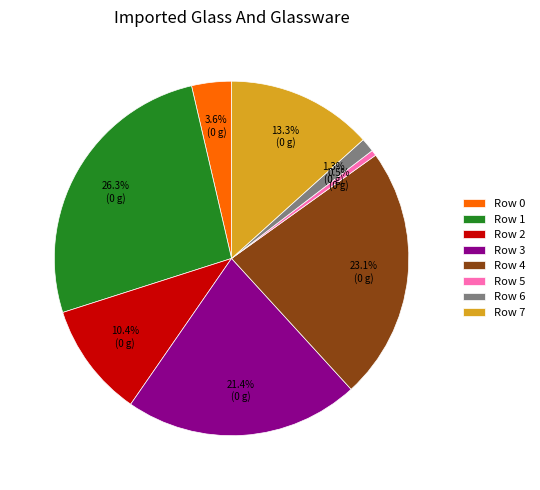

Is it true that Row 4 is 23% of the pie?

True